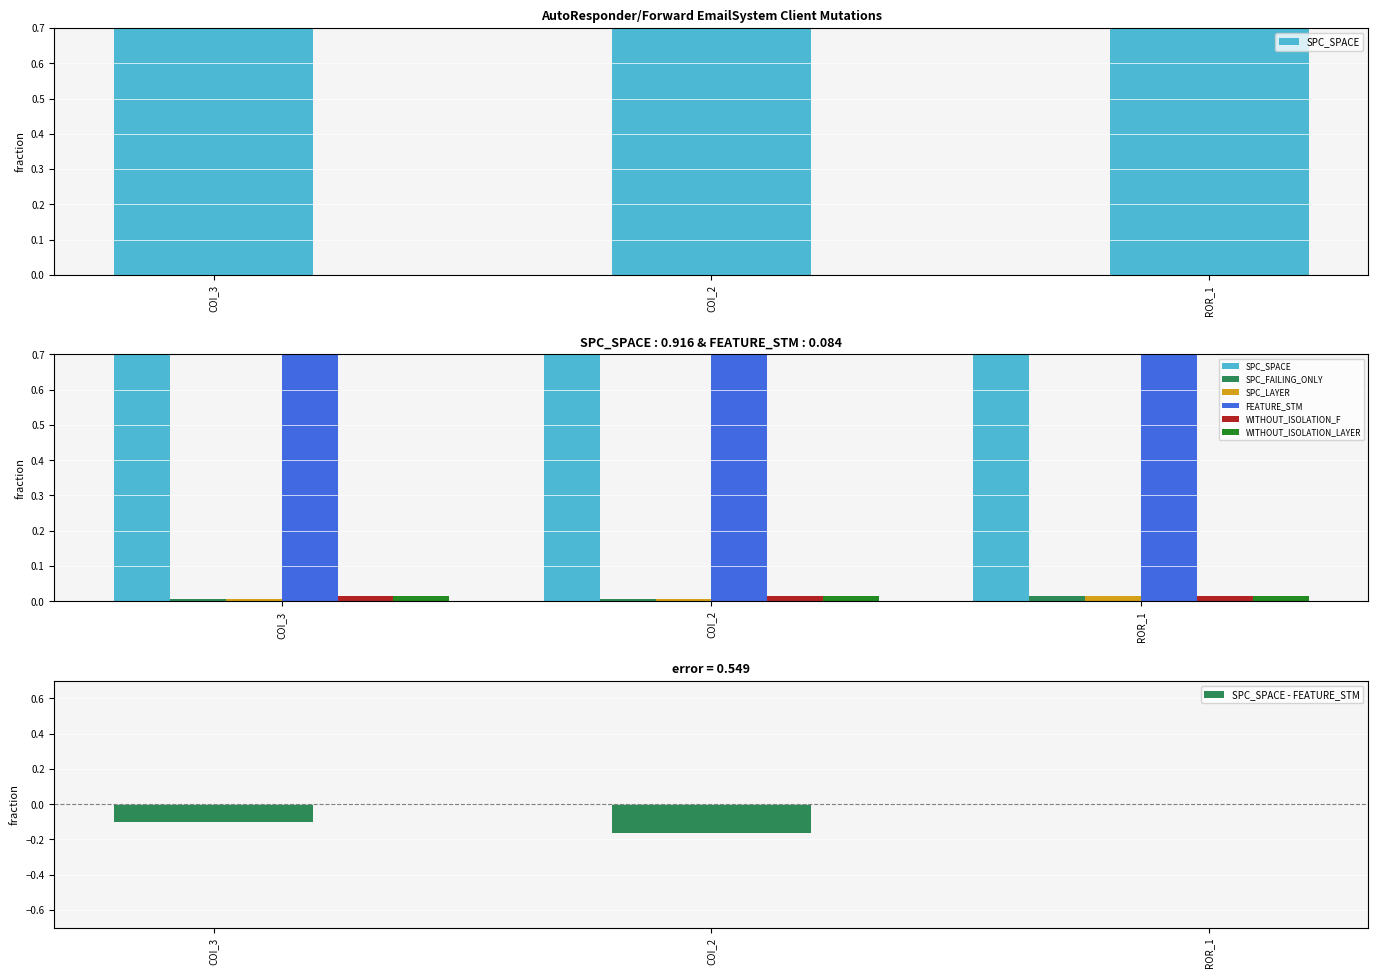

True or false: SPC_SPACE - FEATURE_STM has a value of -0.1 at COI_3.

True